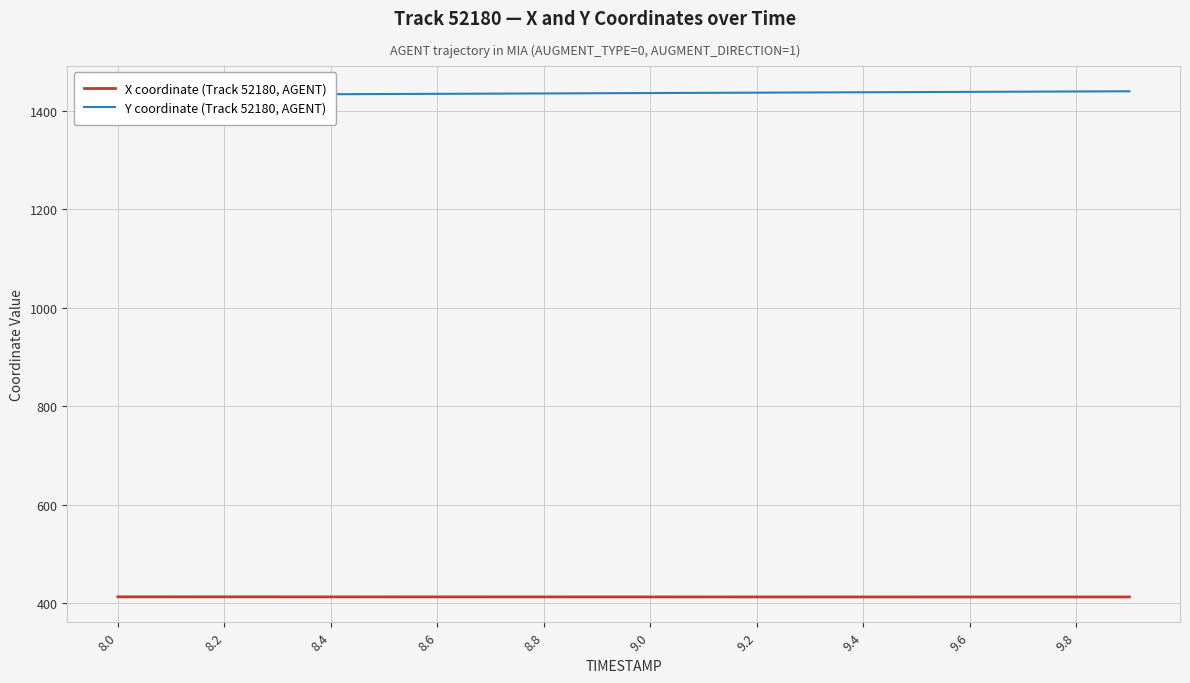

True or false: Y coordinate (Track 52180, AGENT) and X coordinate (Track 52180, AGENT) cross at least once.

False